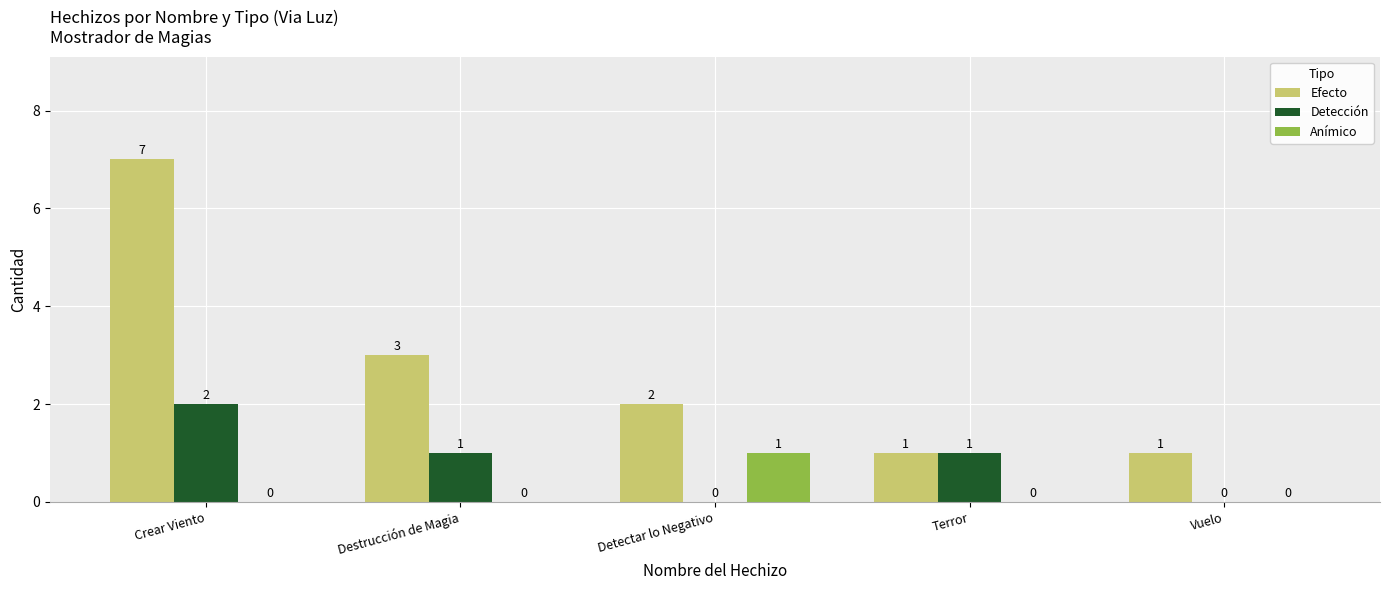

Which category has the highest value in the Detección series?

Crear Viento